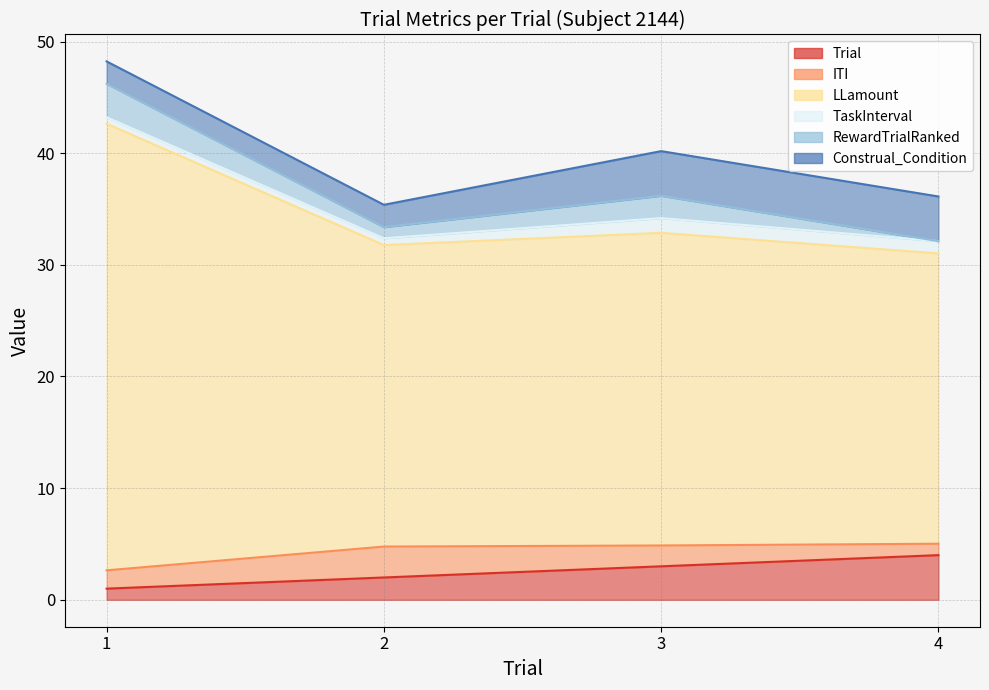

What is the difference between the maximum and minimum values in the ITI series?

1.7